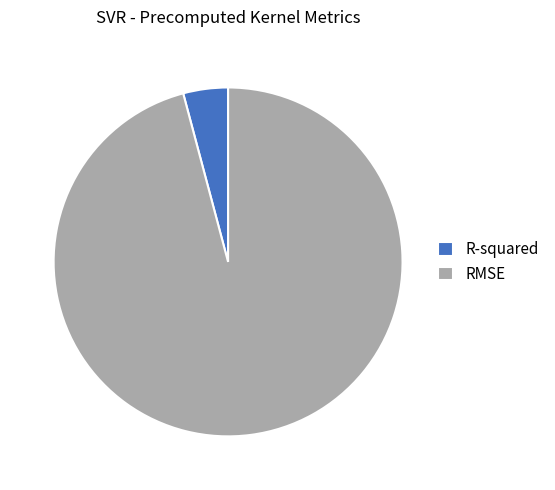

How many slices are in this pie chart?

2